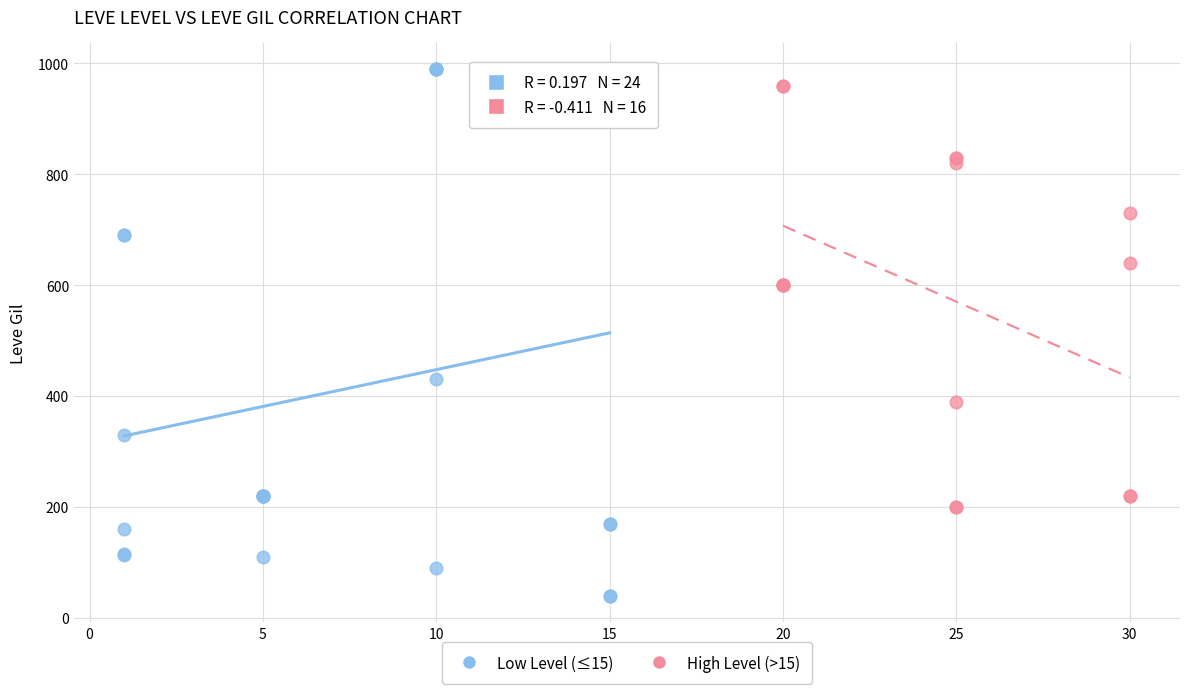

Which series reaches the minimum Y coordinate?

Low Level (≤15)